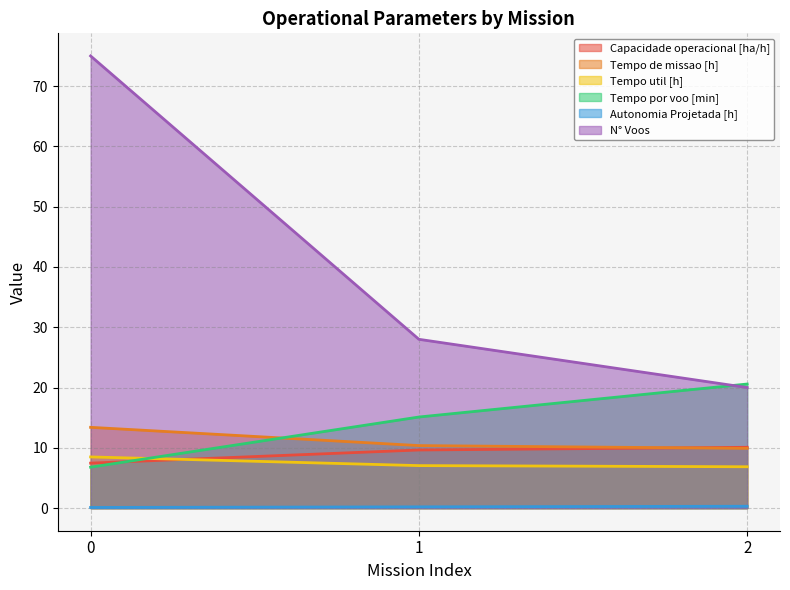

Is the value of Tempo util [h] at 2 greater than the value of Autonomia Projetada [h] at 1?

Yes